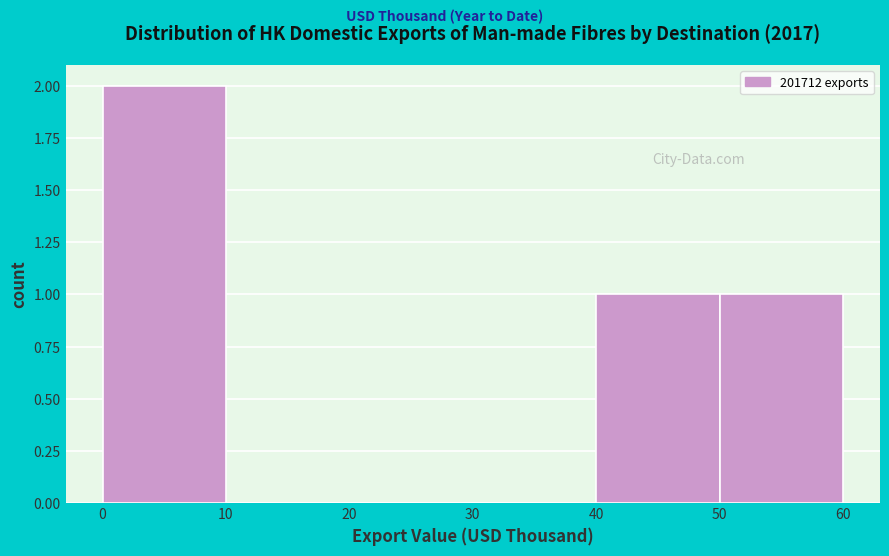

Reading left to right, transcribe this chart: for each bar, give the range it covers on the x-axis and its height. The values are not printed on the chart, so give them approximately, as read against the axis.

0 to 10: 2
10 to 20: 0
20 to 30: 0
30 to 40: 0
40 to 50: 1
50 to 60: 1